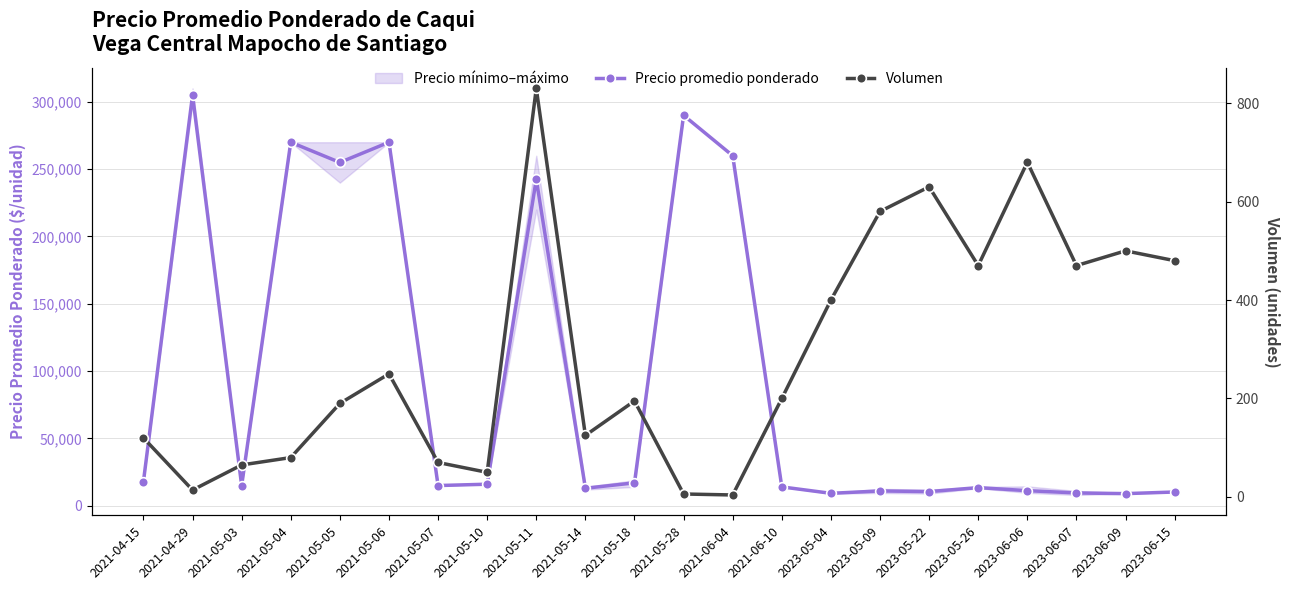

At how many categories does at least one series exceed 201843?

7